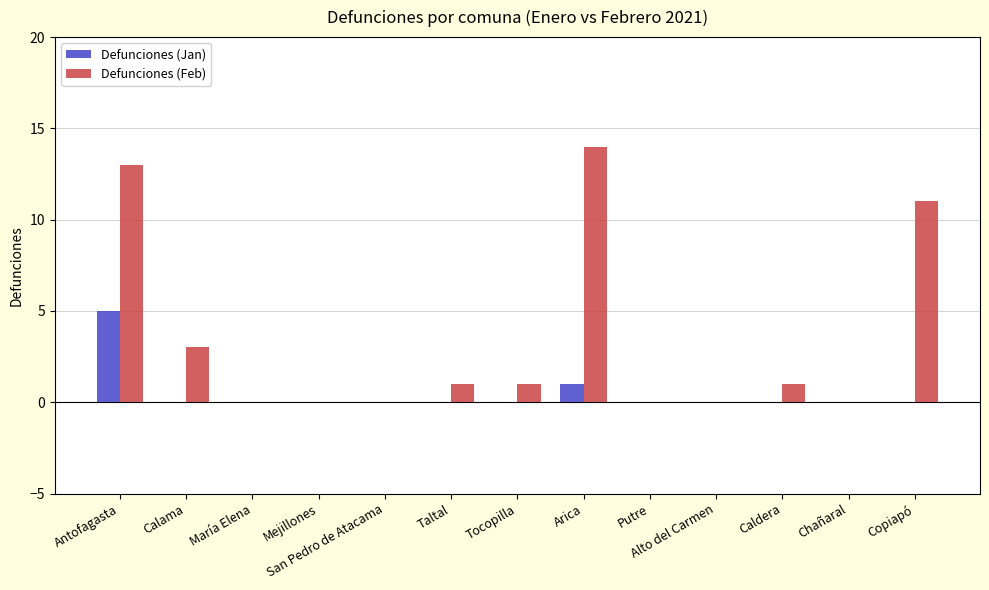

Which series has the largest total across all categories?

Defunciones (Feb)